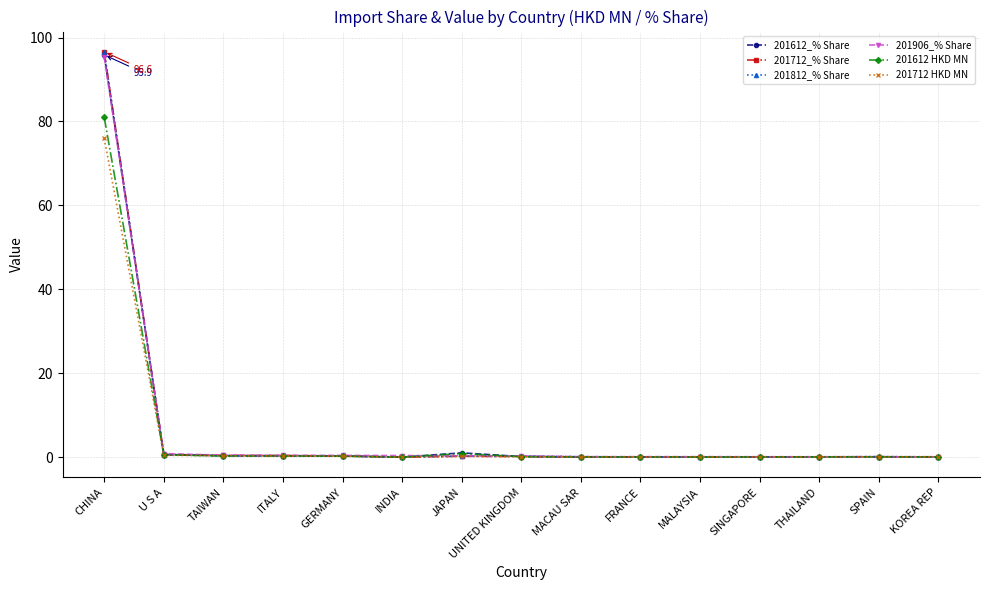

Which category has the highest value in the 201812_% Share series?

CHINA